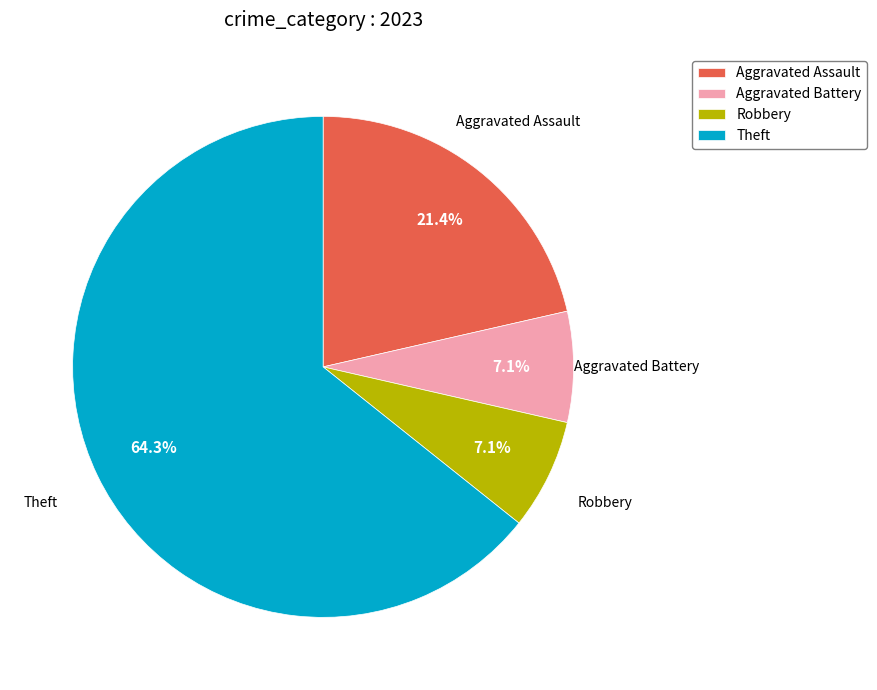

To the nearest percent, what is the average slice percentage?

25%